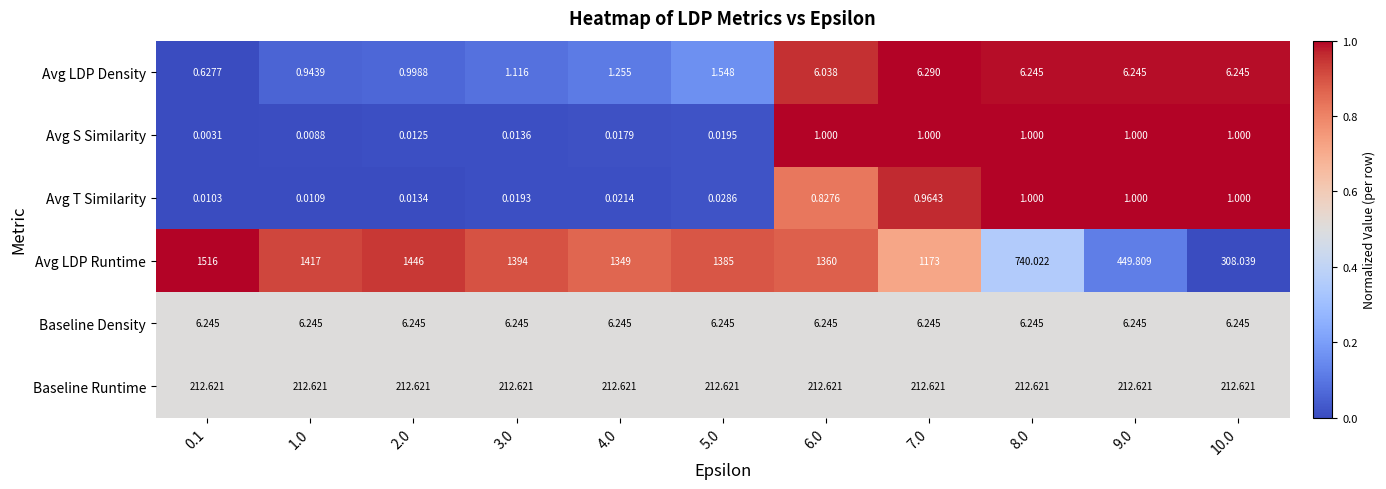

Which series has the largest range (max minus min)?

Avg LDP Runtime